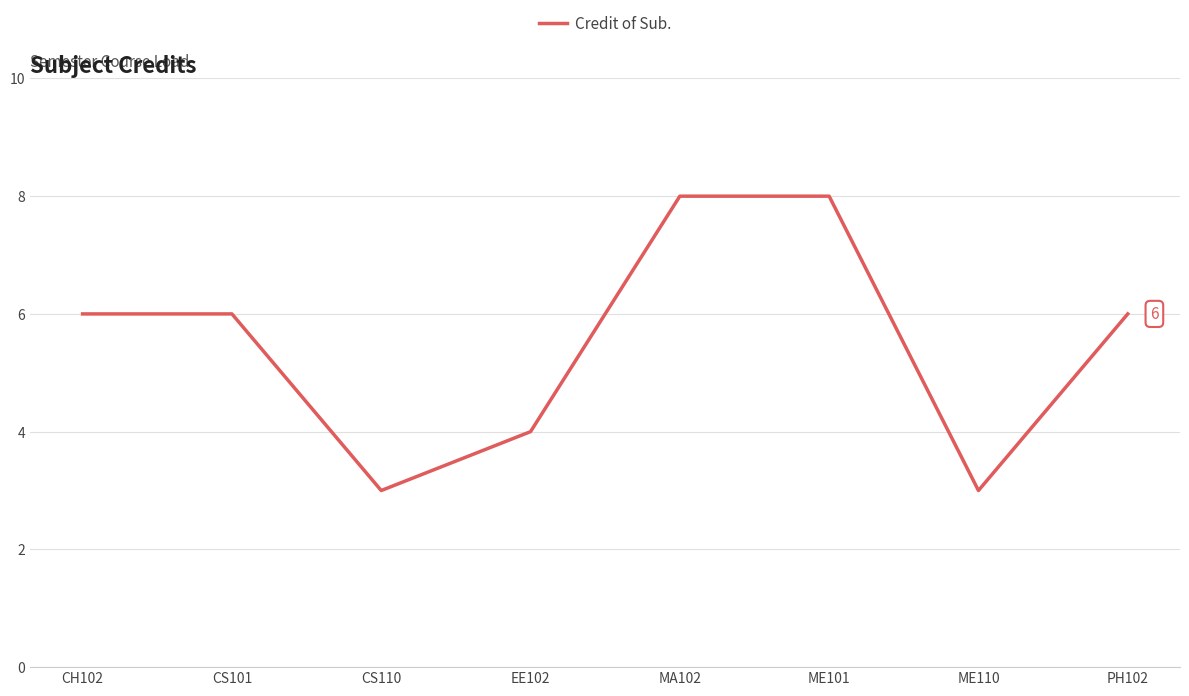

What is the difference between the maximum and minimum values?

5